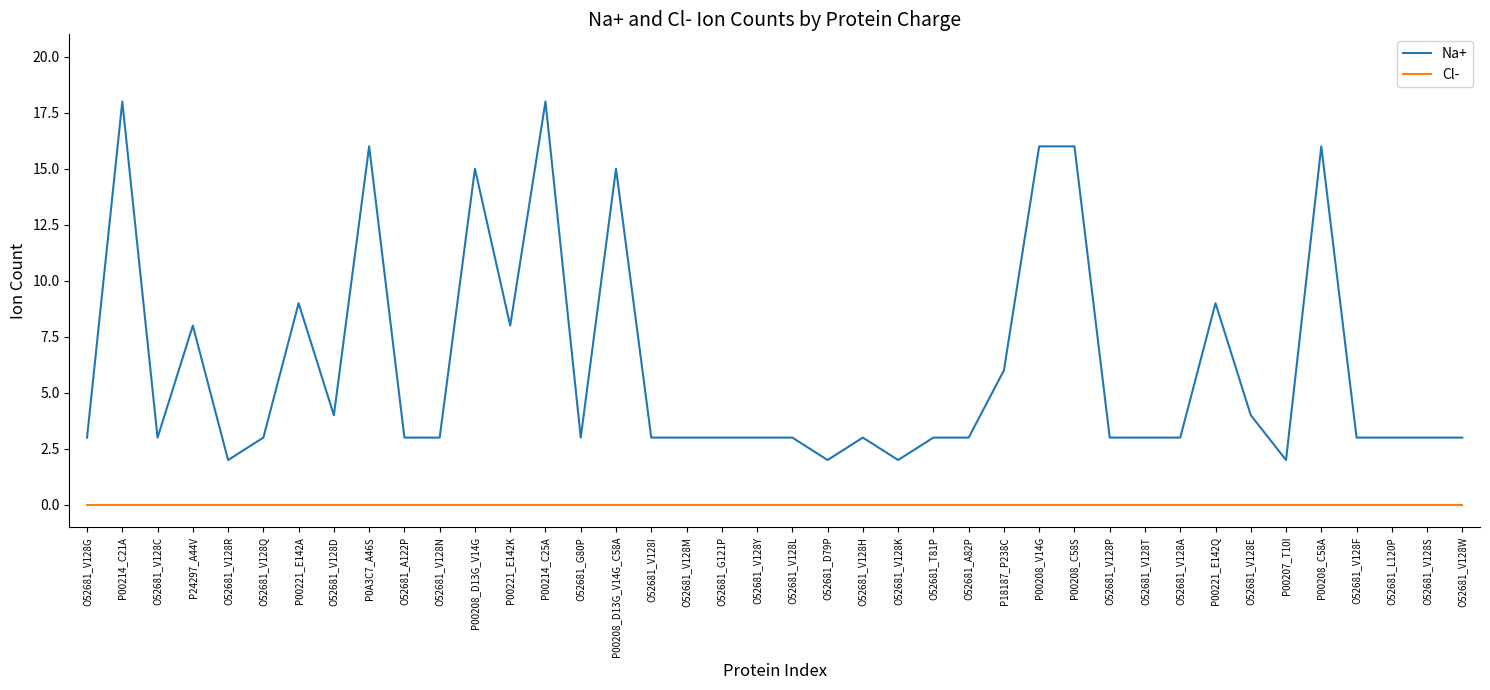

What are all the series names shown in the legend?

Na+, Cl-